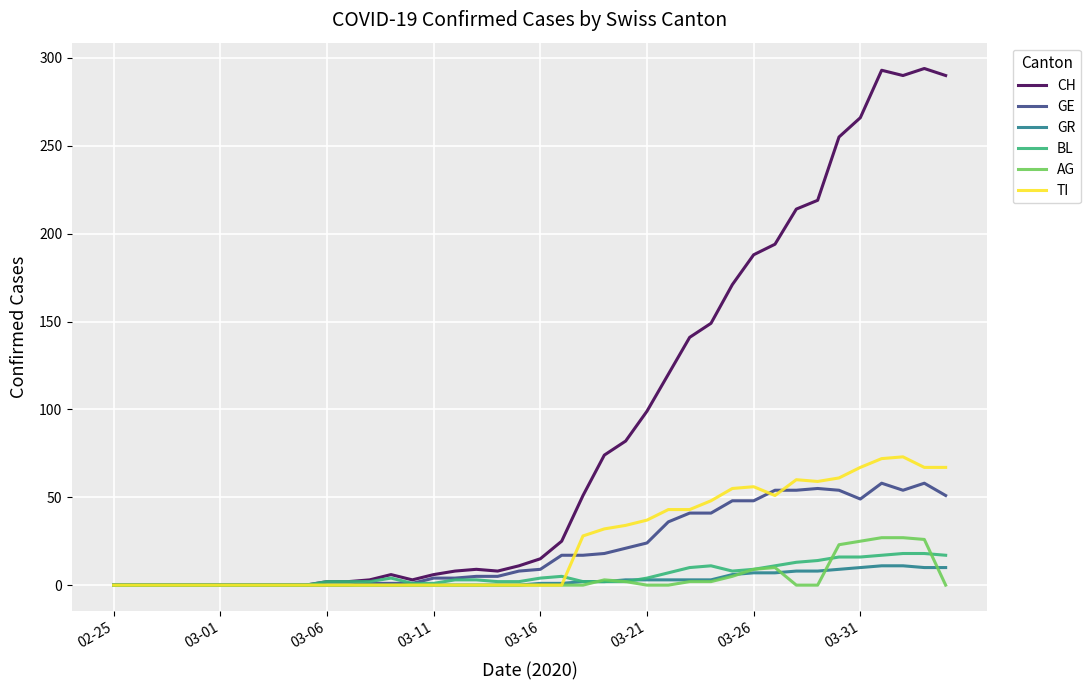

What is the maximum value shown in the chart?

294